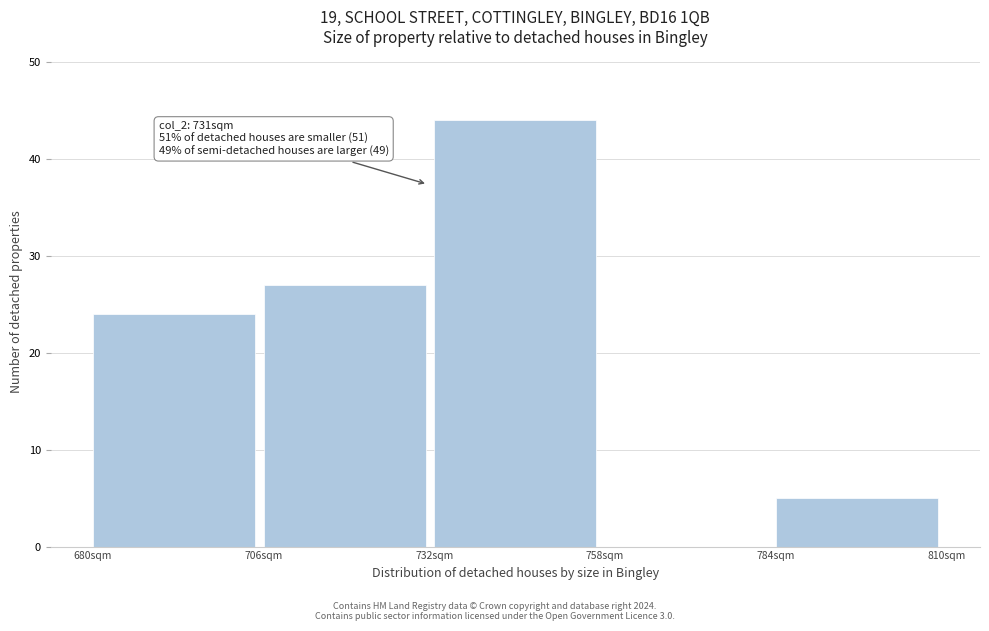

Which range on the x-axis has the tallest bar?

732 to 758